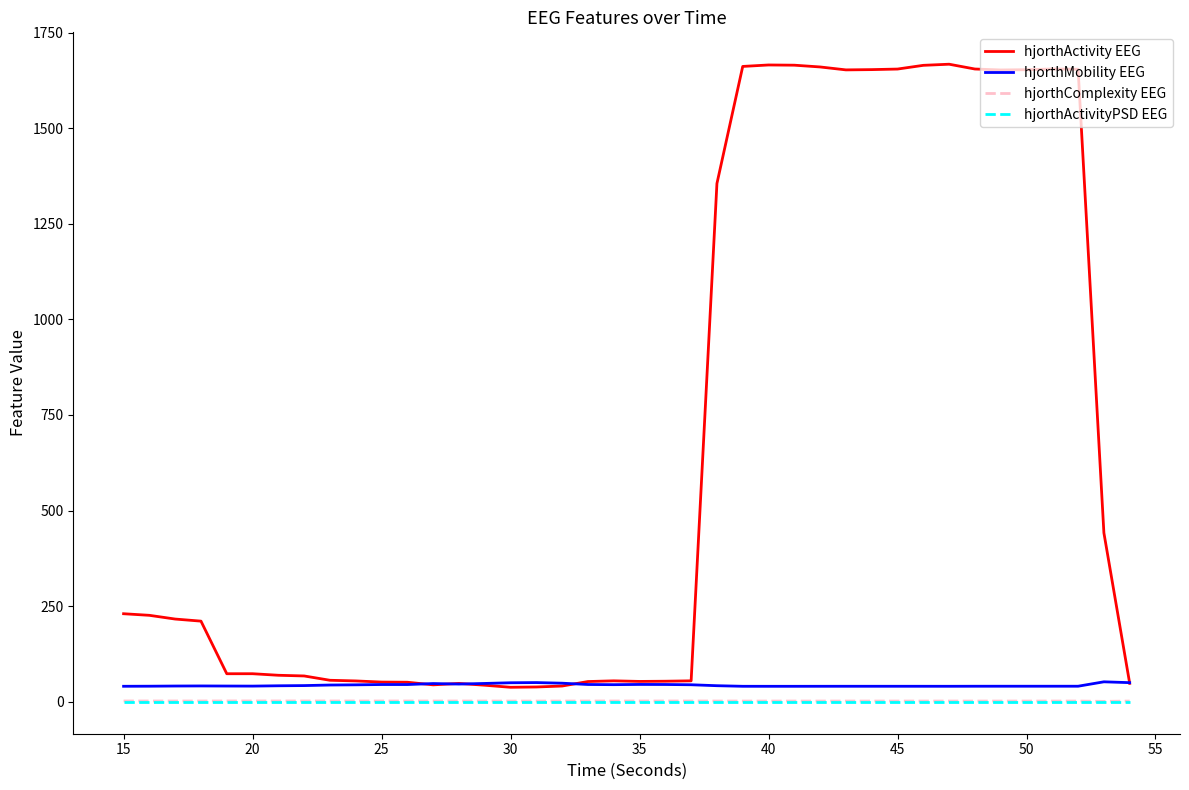

True or false: hjorthActivity EEG and hjorthActivityPSD EEG intersect in this chart.

False